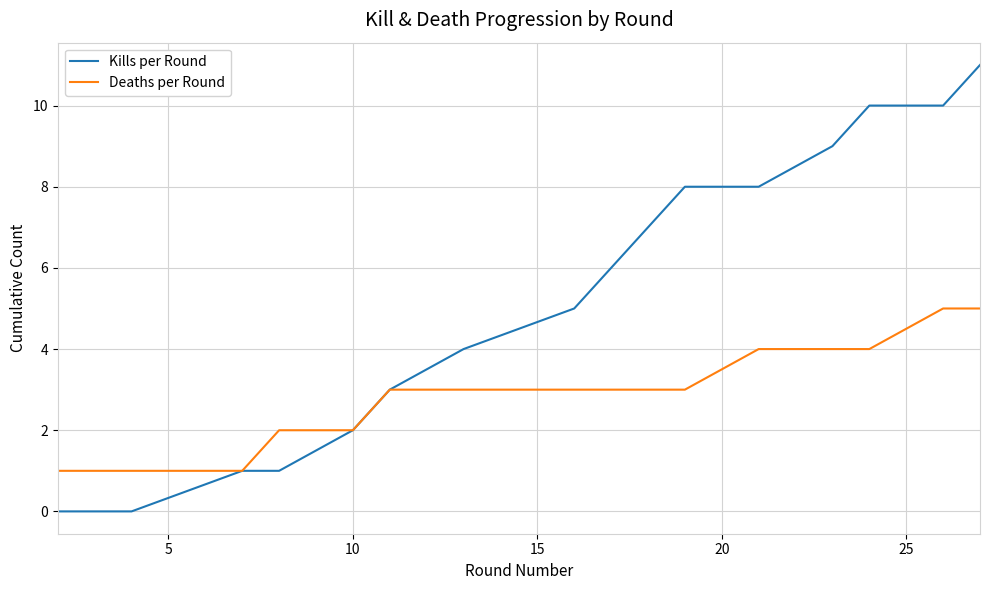

Which series has the largest total across all categories?

Kills per Round